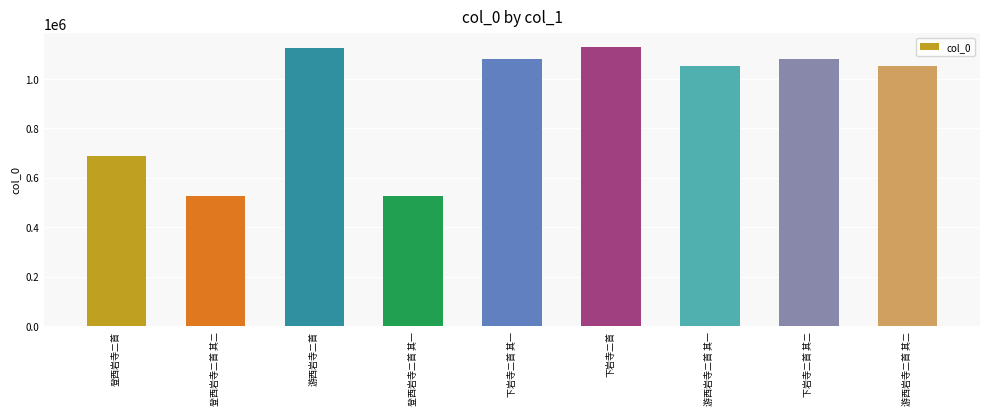

True or false: the data shows 1125870 at 游西岩寺二首.

True